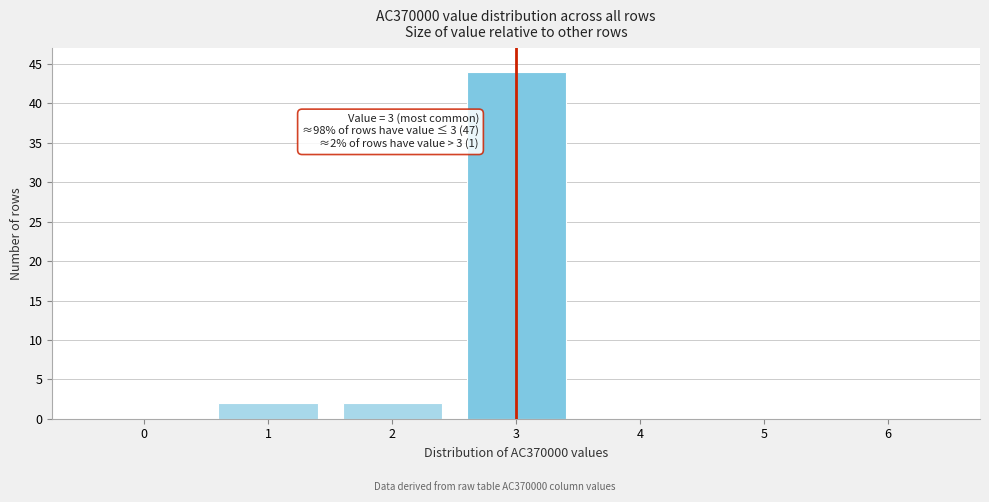

Reading right to left, what are all the values shown in this chart?

6=0	5=0	4=0	3=44	2=2	1=2	0=0